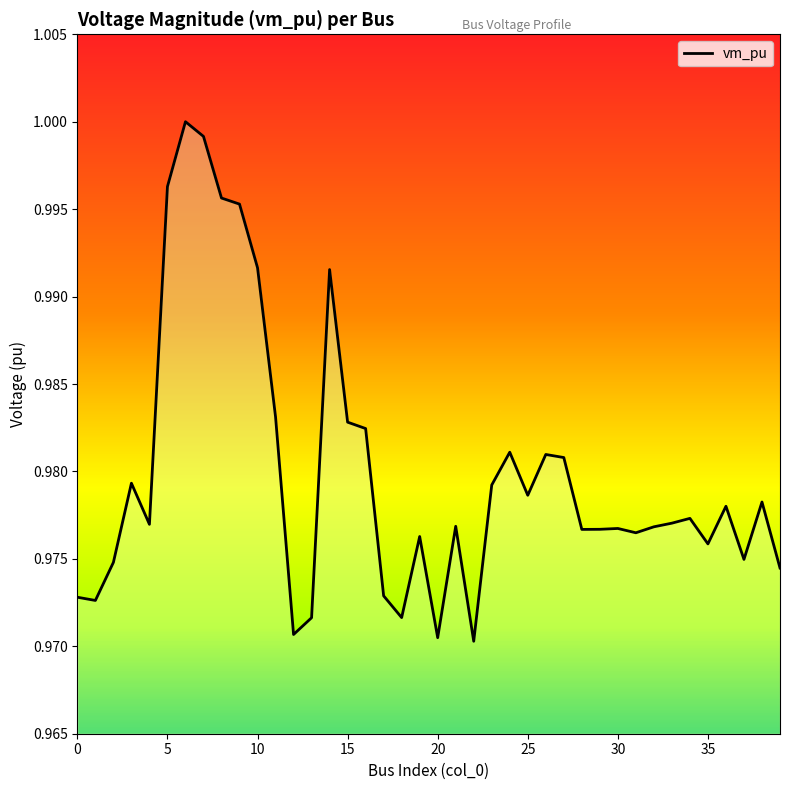

Does the chart have visible grid lines?

No